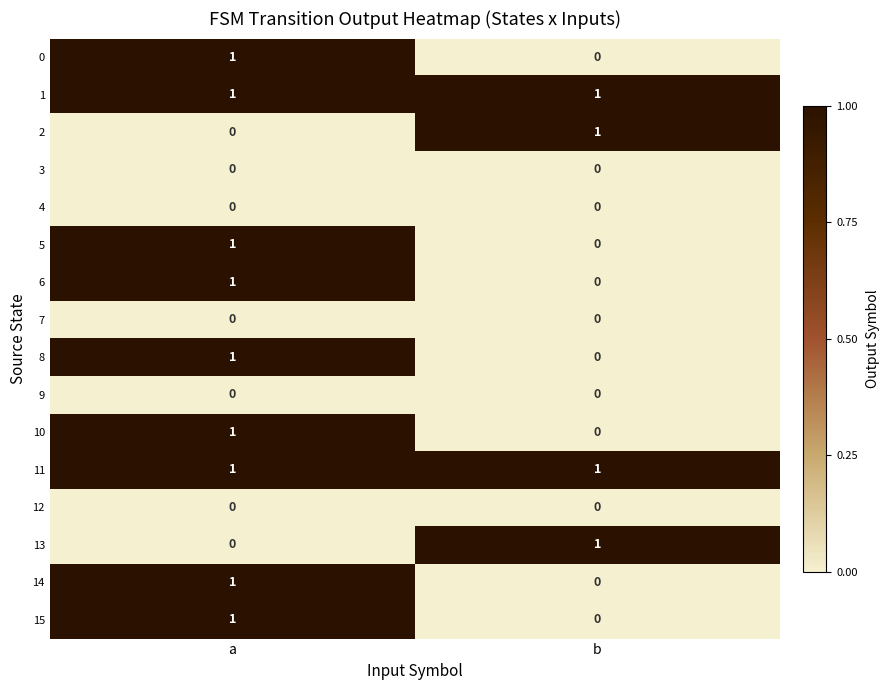

List the labels in order of 14 value, smallest first.

b, a